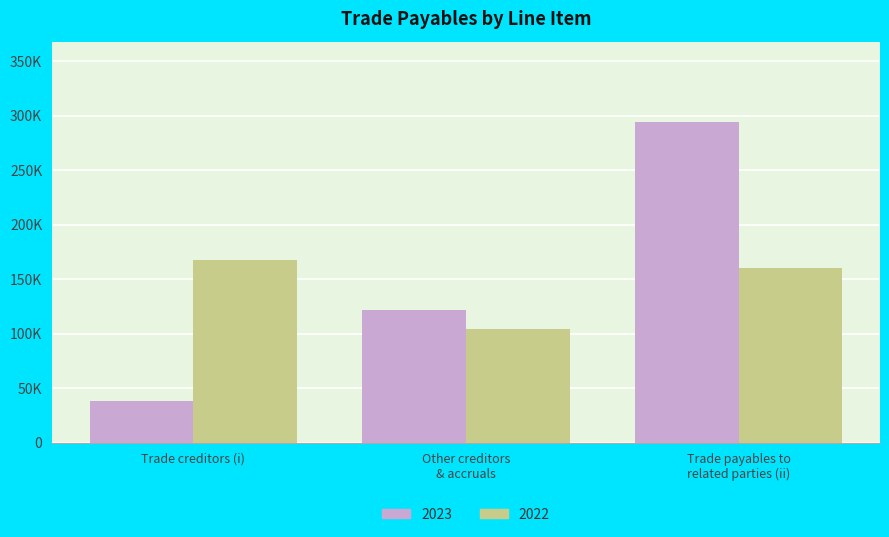

Are the bars grouped side by side (vs. stacked)?

Yes